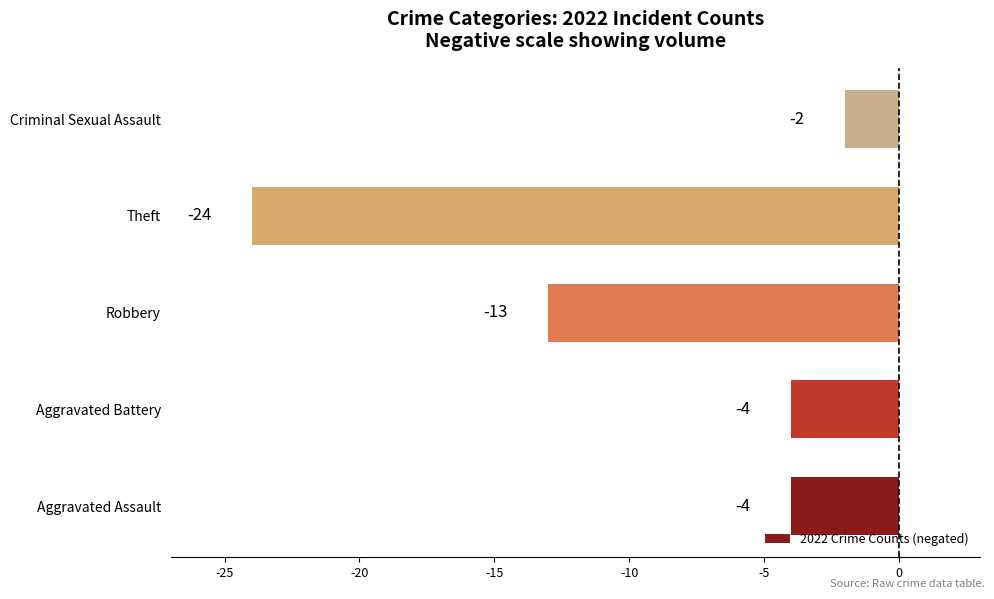

What is the average value?

-9